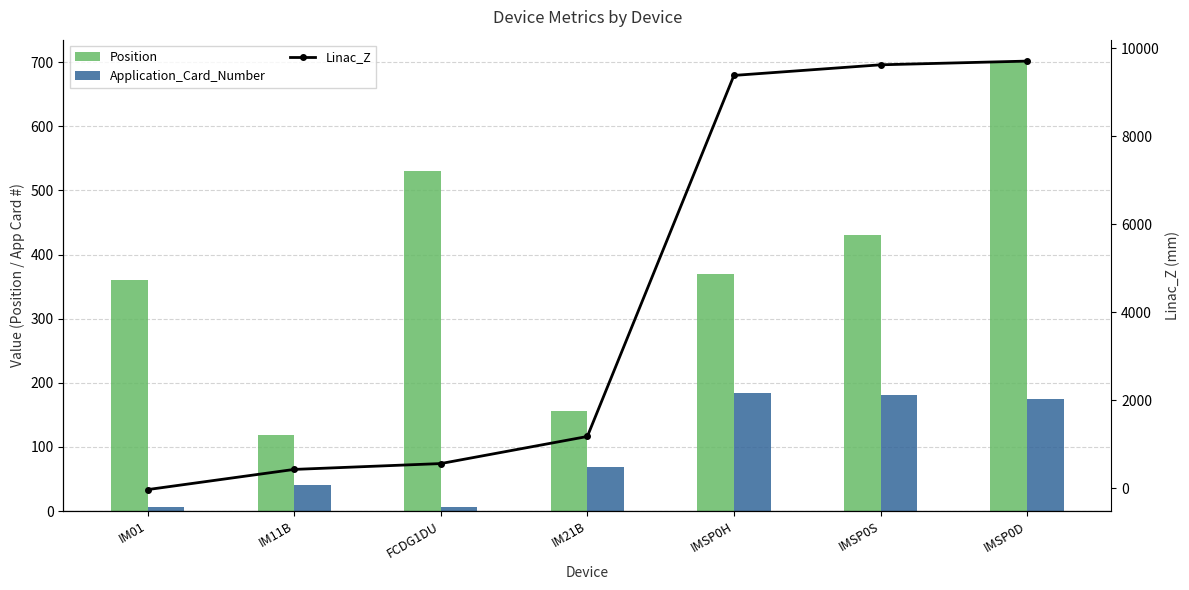

Is it true that Application_Card_Number equals 184.0 at IMSP0H?

True